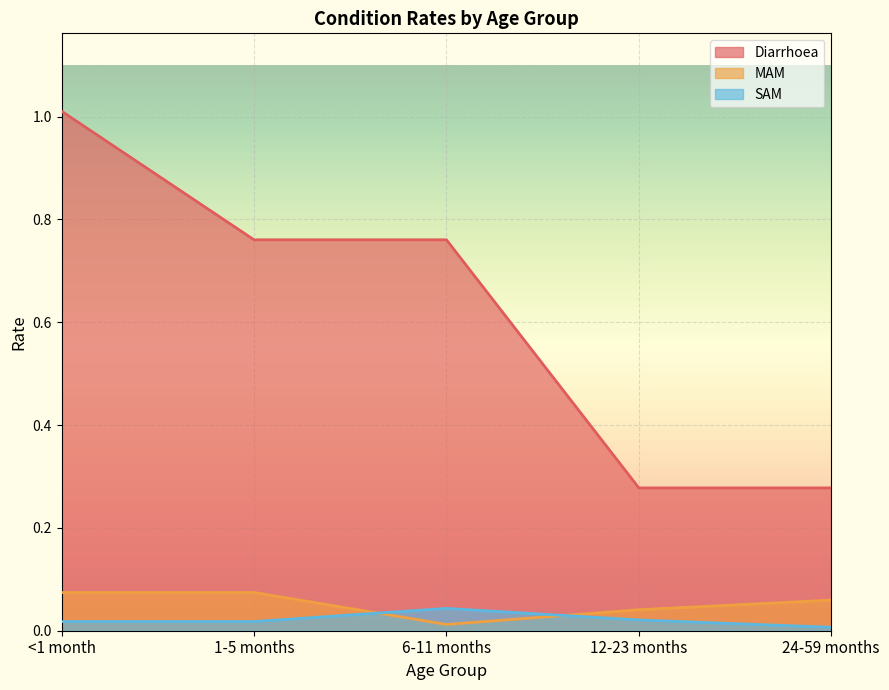

Rank the categories by SAM value from highest to lowest.

6-11 months, 12-23 months, <1 month, 1-5 months, 24-59 months